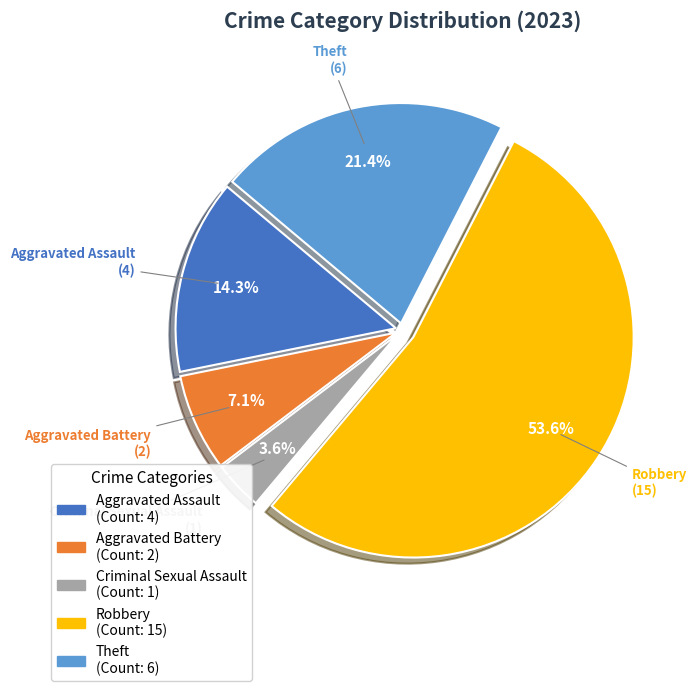

Which slice represents more than half of the pie?

Robbery